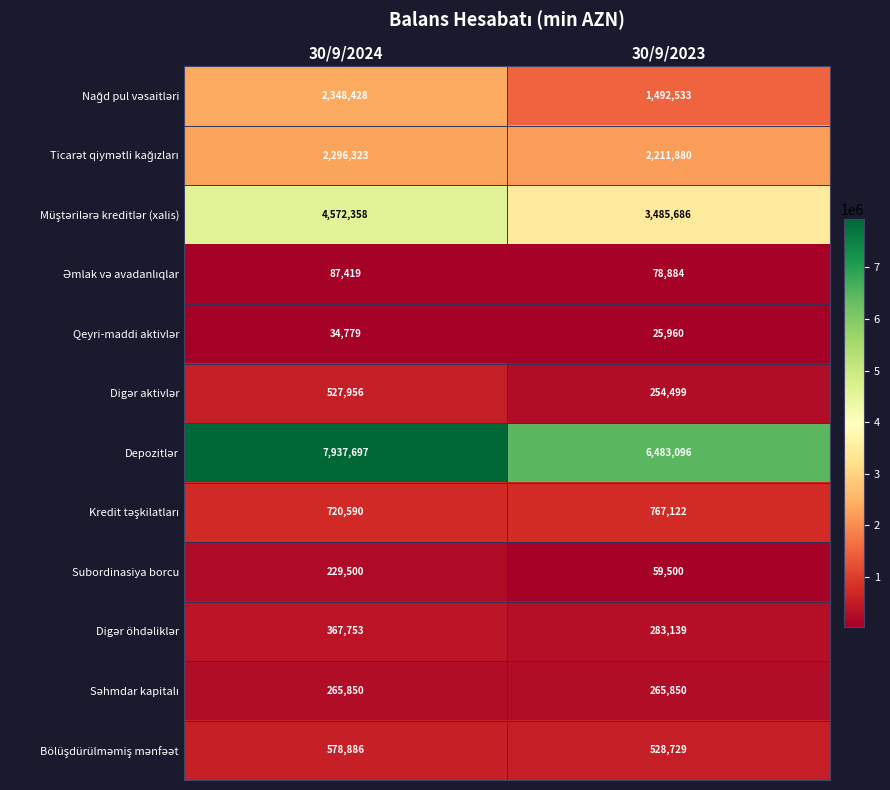

What is the greatest value displayed?

7937697